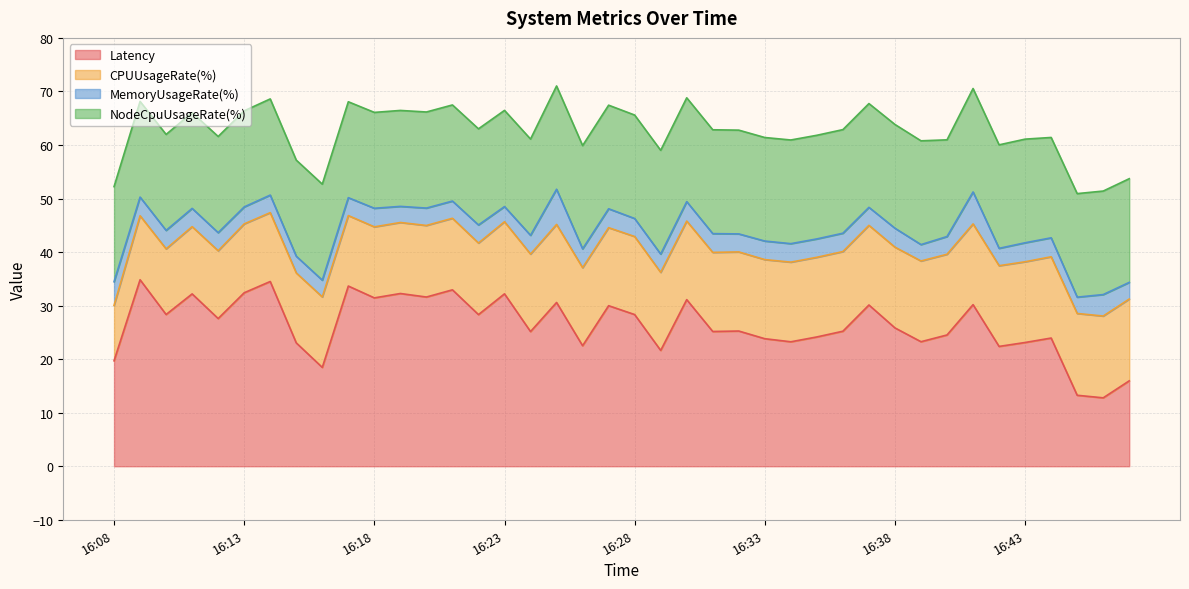

What is the total value across all series at 16:25?

71.0